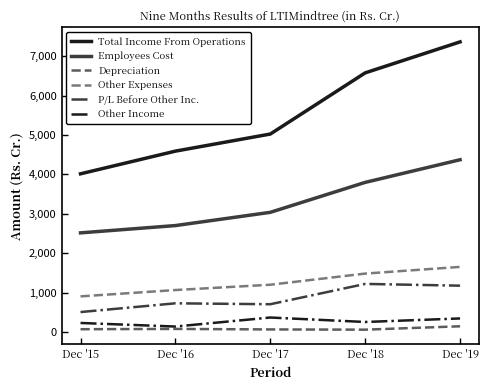

The value of Other Income at Dec '19 is 349.3. True or false?

True